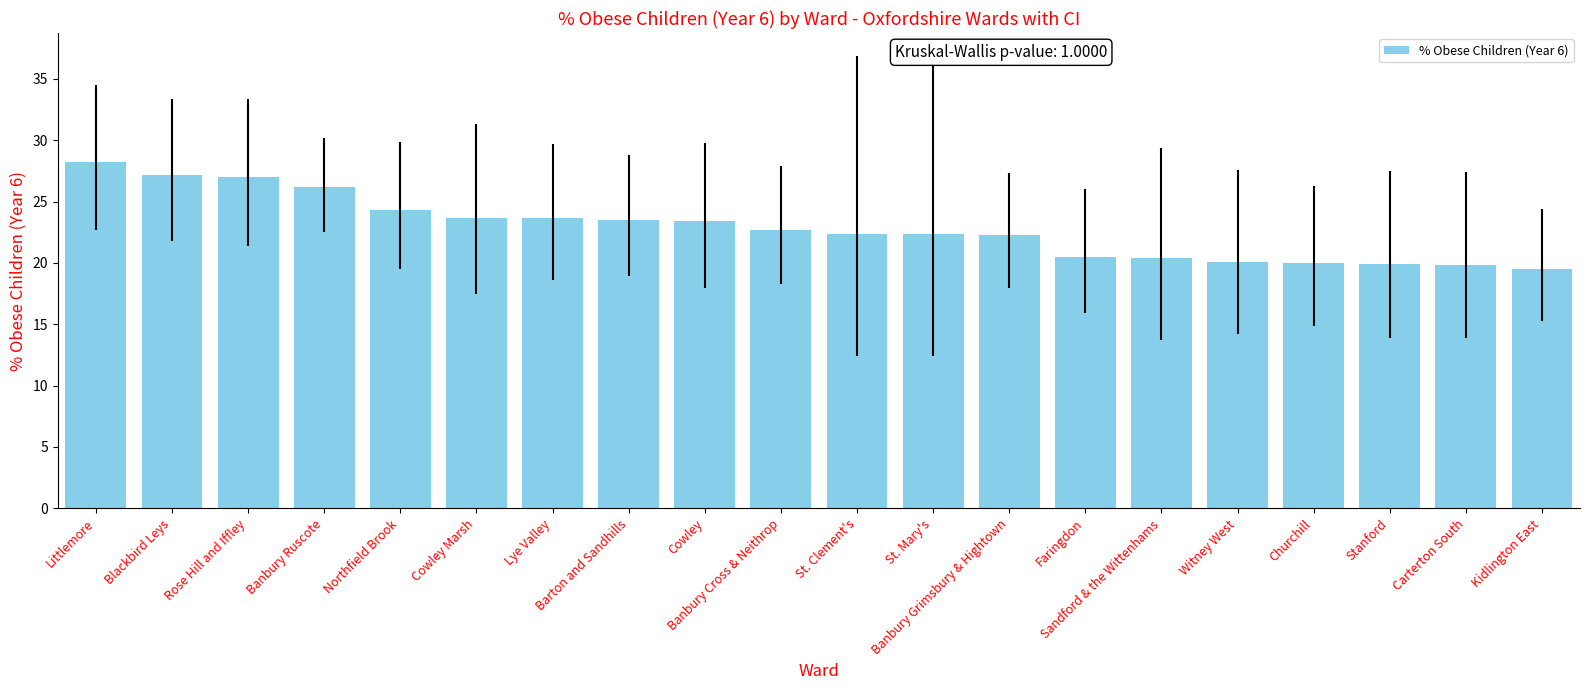

Is it true that the value at Littlemore is 28.2?

True